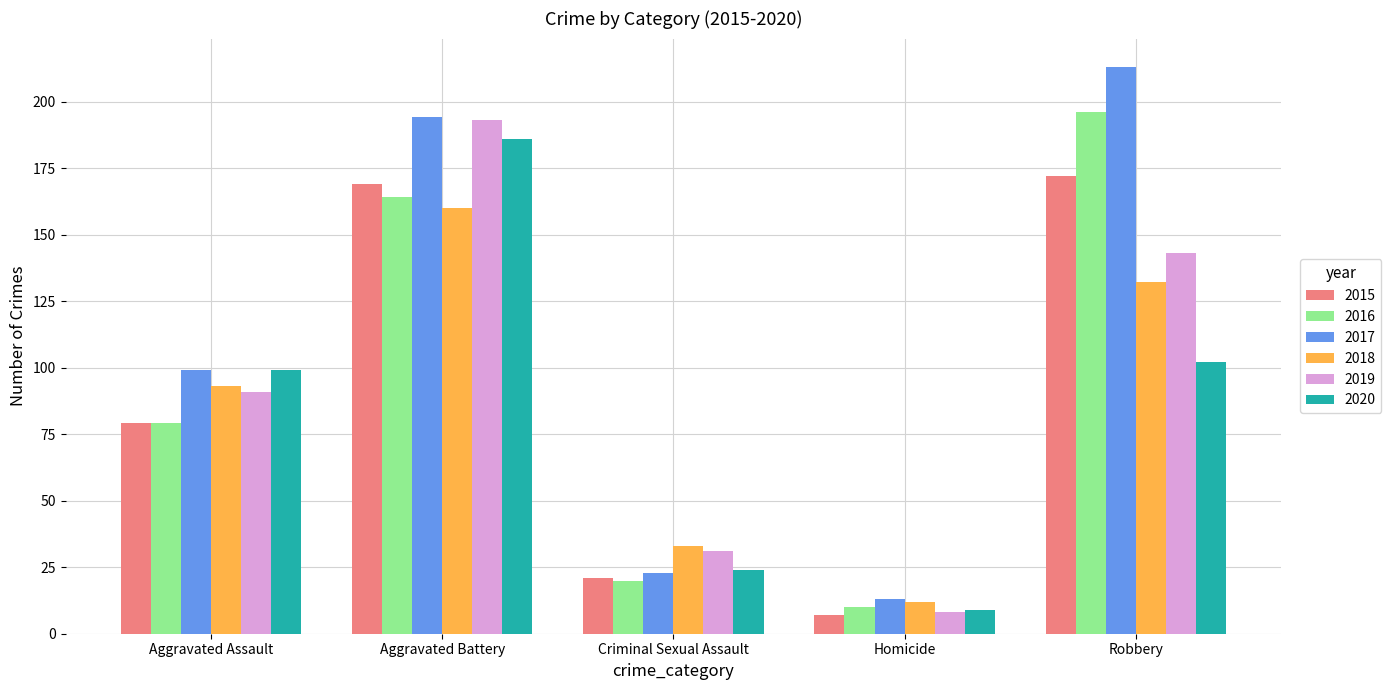

Reading left to right, what are all the values shown in this chart?

2015: 79	169	21	7	172
2016: 79	164	20	10	196
2017: 99	194	23	13	213
2018: 93	160	33	12	132
2019: 91	193	31	8	143
2020: 99	186	24	9	102